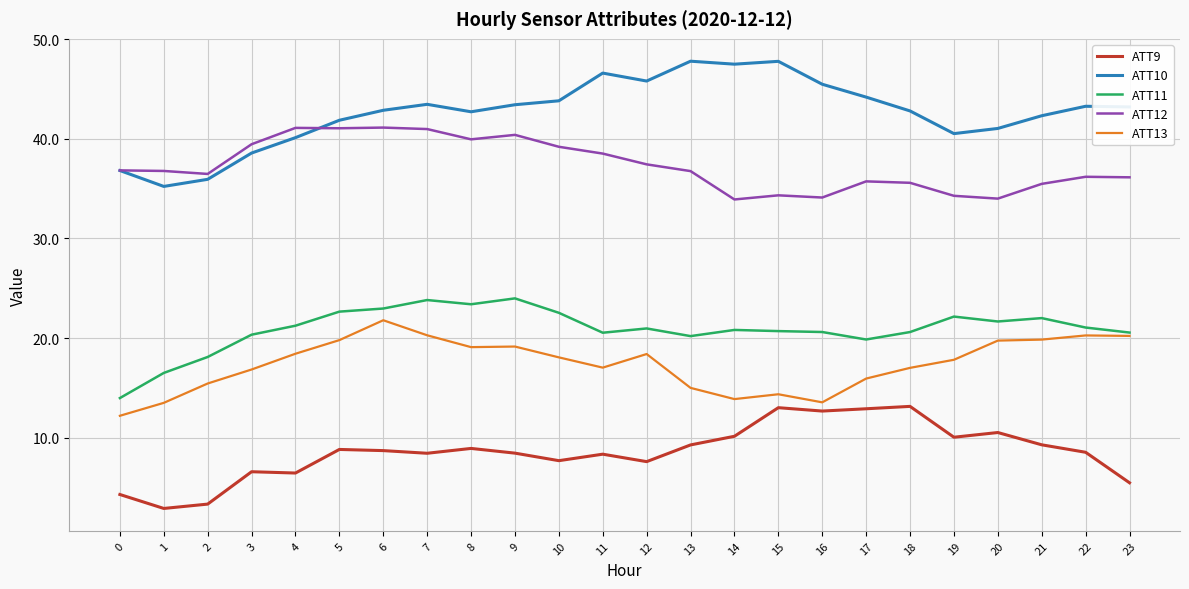

At which label is ATT11 closest to 18?

2